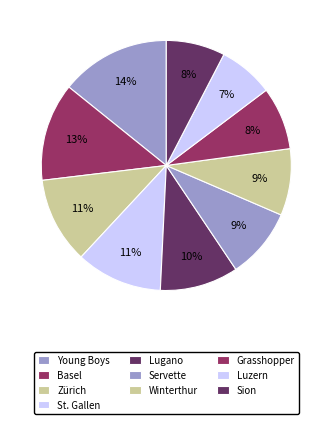

True or false: Servette accounts for 1% of the total.

False